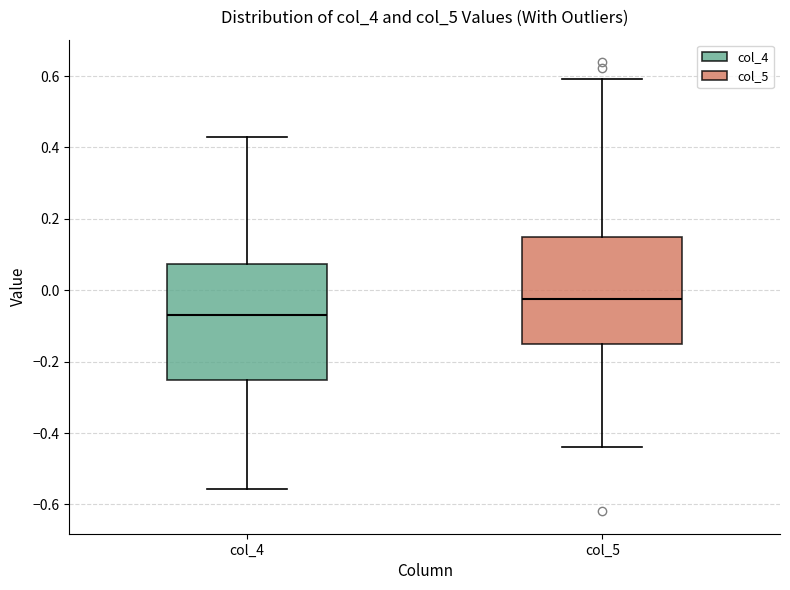

Which box is the tallest, from its lower edge to its upper edge?

col_4